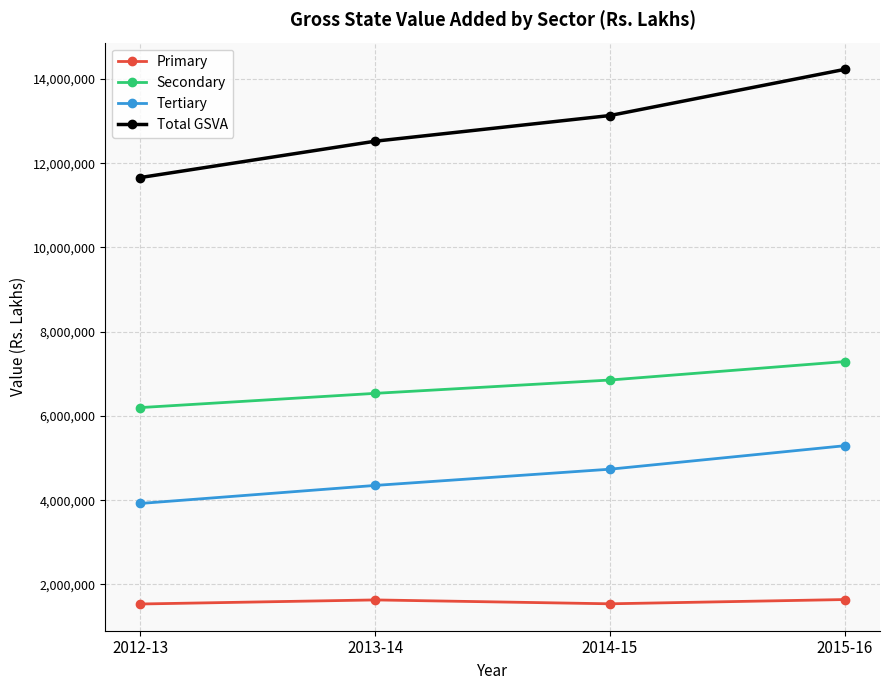

True or false: Tertiary has more than 2 interior local peaks.

False